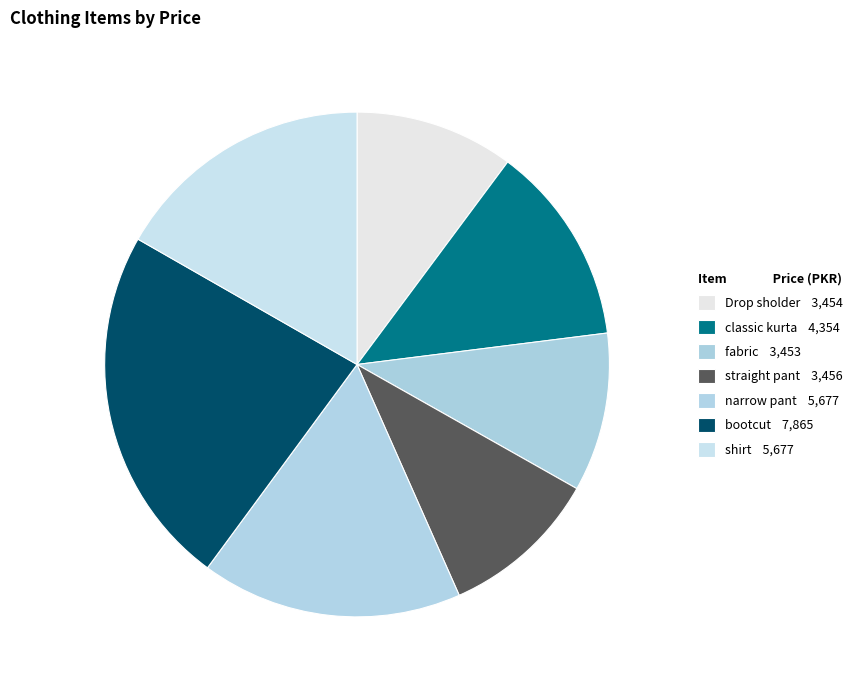

What is the change in value from Drop sholder to narrow pant?

+2223